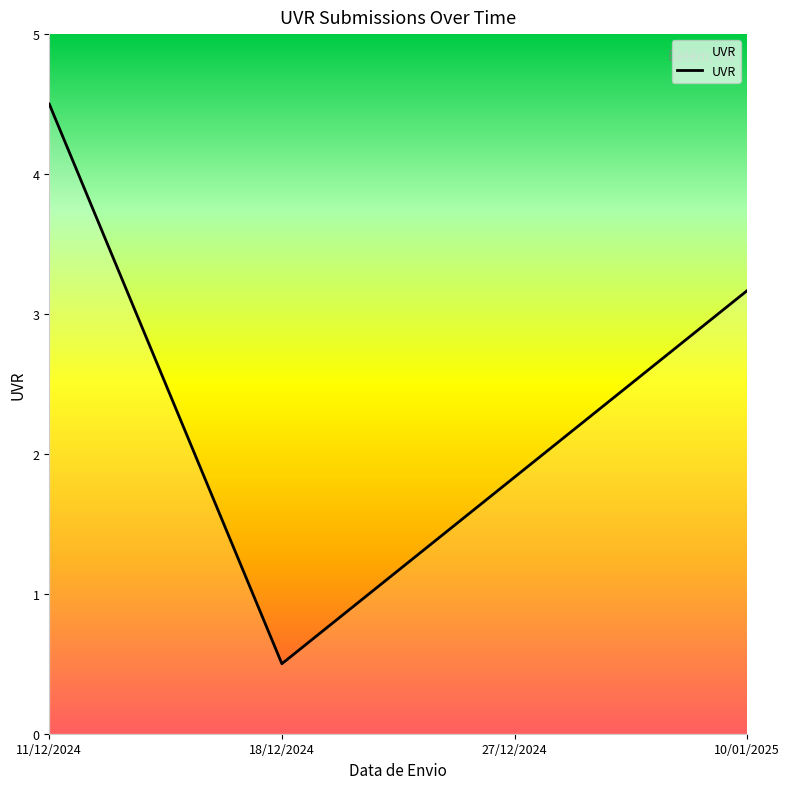

What position from the left is 18/12/2024?

2